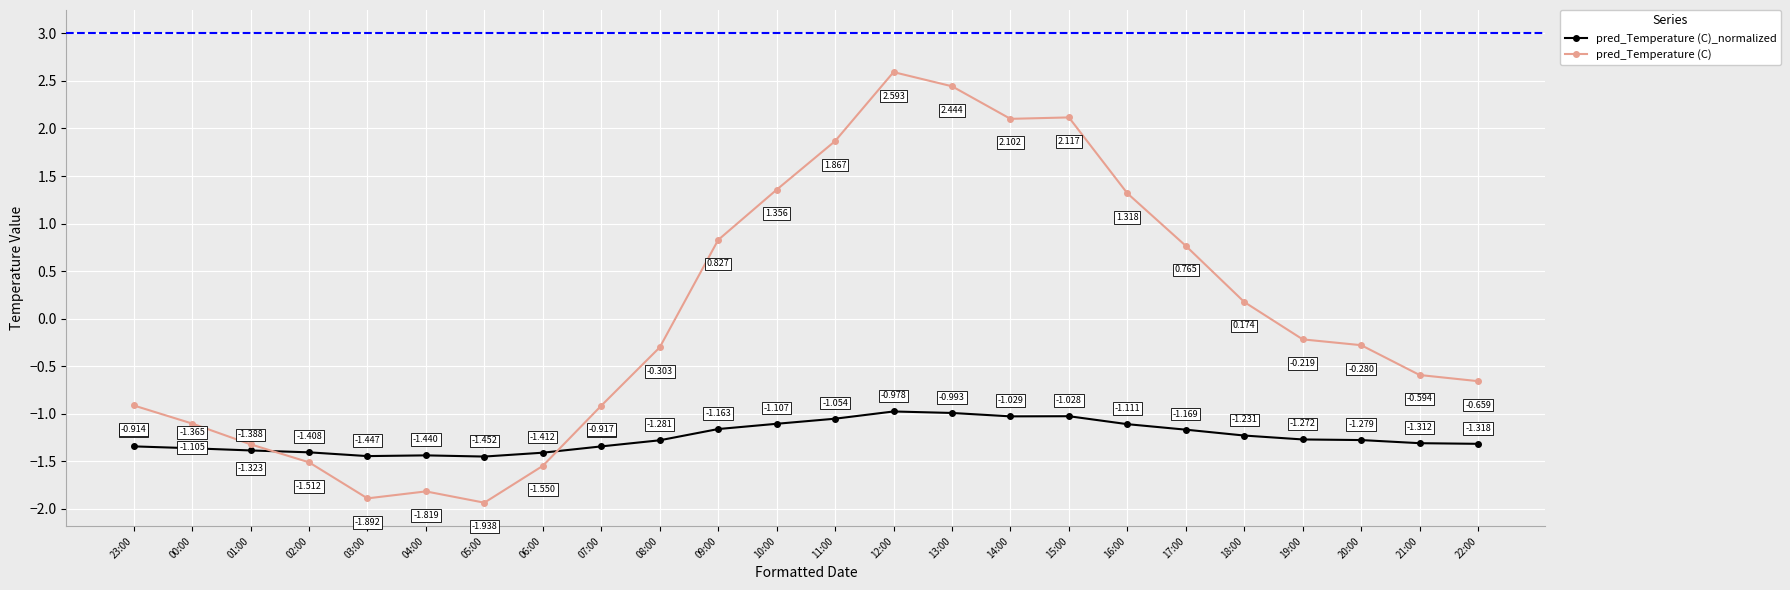

True or false: pred_Temperature (C) has more than 2 interior local peaks.

True